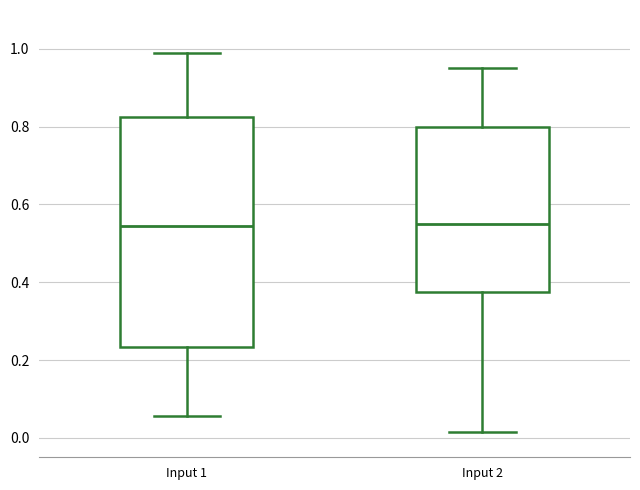

Which box is the tallest, from its lower edge to its upper edge?

Input 1